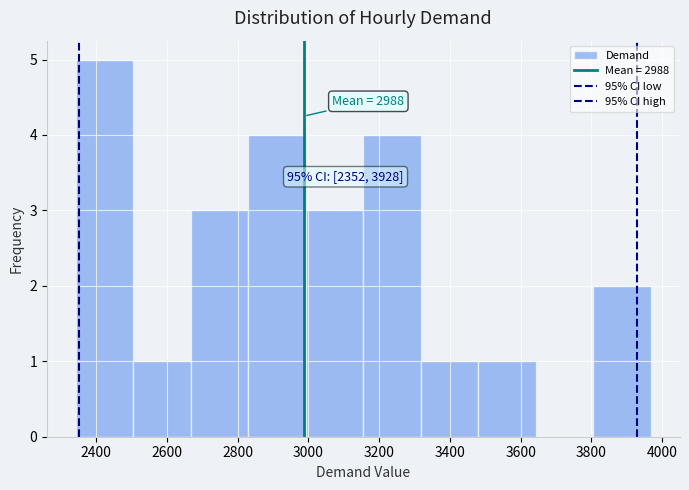

Over which range of the x-axis is the bar tallest?

2340 to 2500